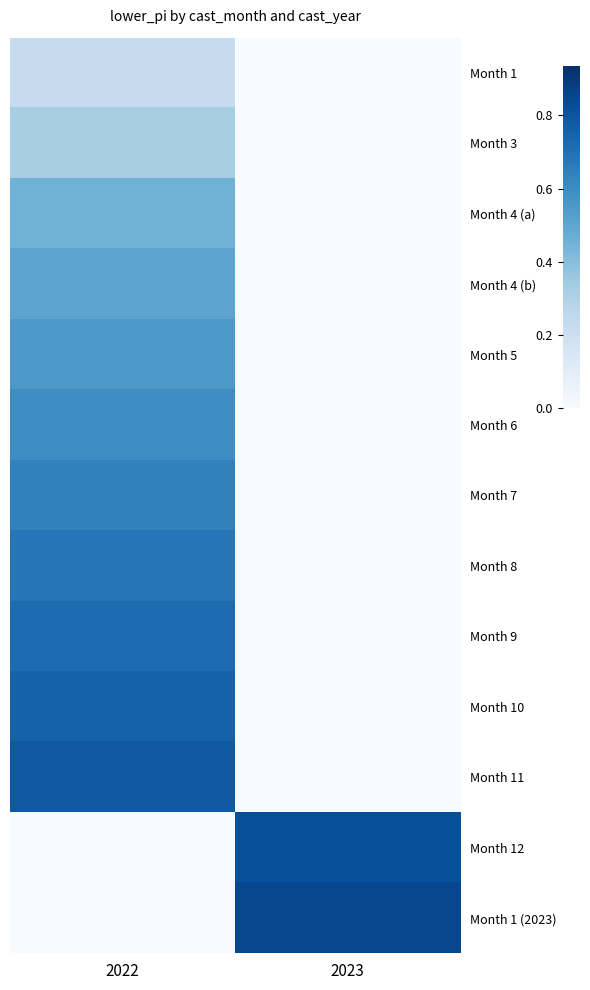

Between 2022 and 2023, which is larger?

2022